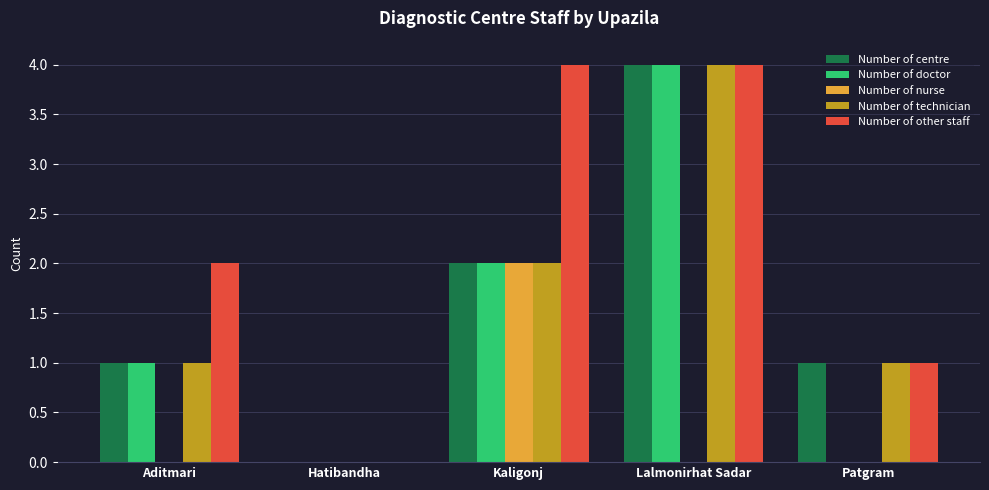

What is the maximum value for Number of other staff?

4